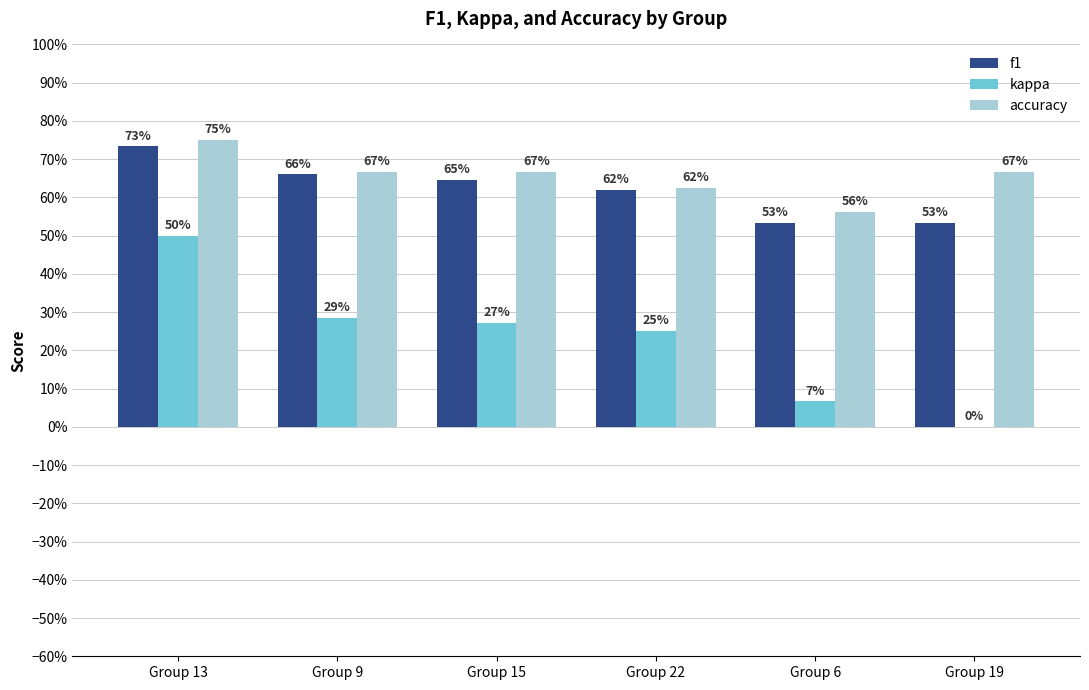

What is the sum of all kappa values?

1.4